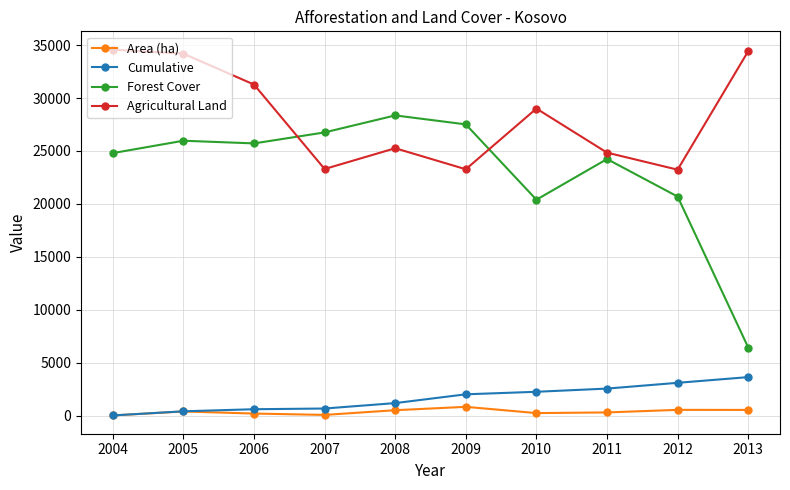

What value does the Forest Cover series have at 2007?

26753